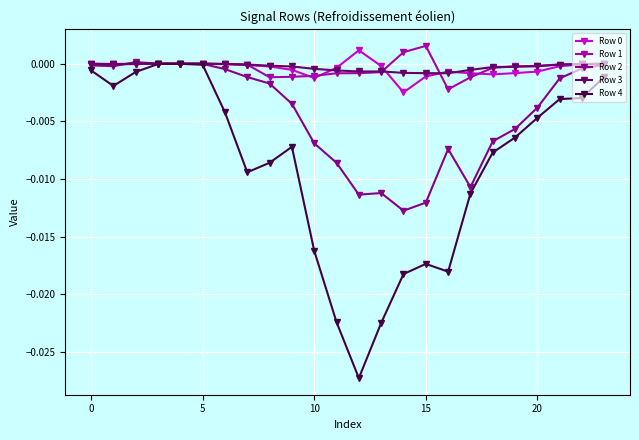

True or false: Row 1 has more than 0 interior local peaks.

True